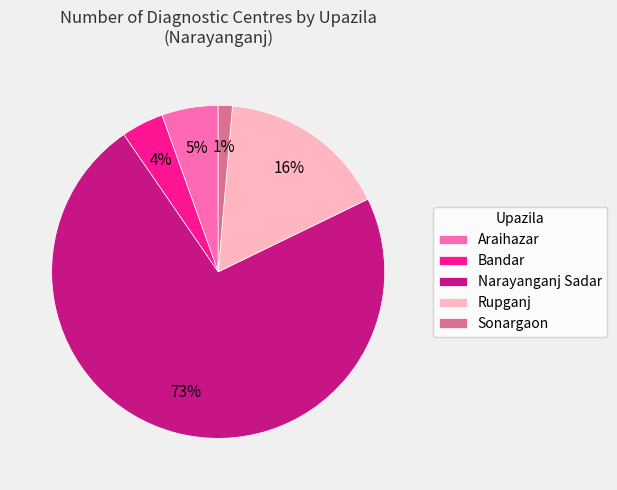

Rank the categories by value from highest to lowest.

Narayanganj Sadar, Rupganj, Araihazar, Bandar, Sonargaon